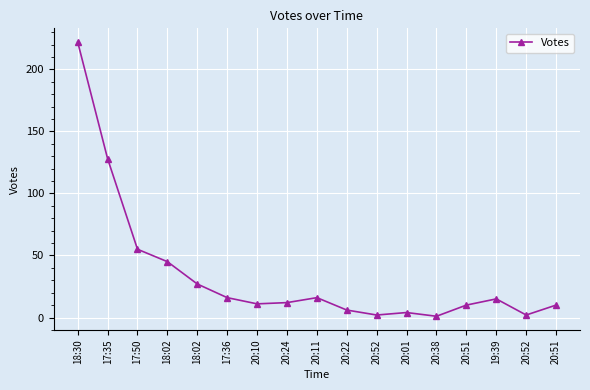

Does the chart display data point markers on the line(s)?

Yes